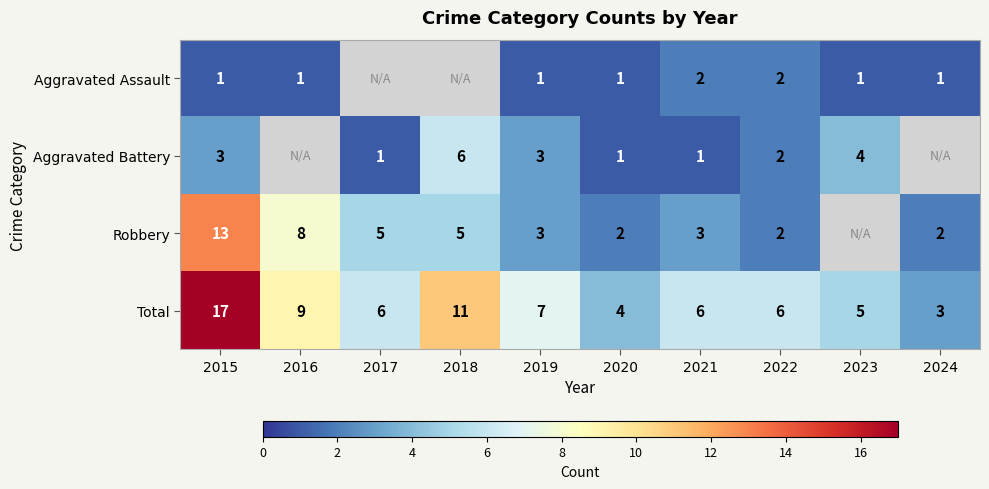

Which series changed the most between 2015 and 2020?

Total